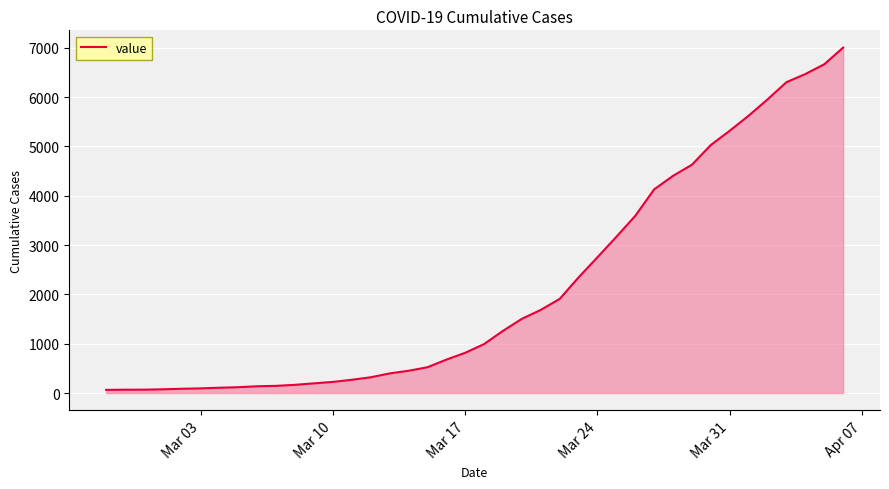

What is the maximum value shown in the chart?

7004